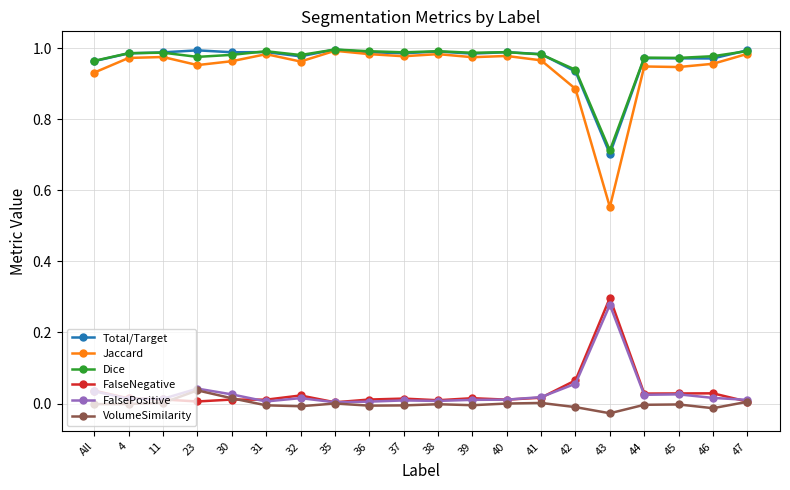

Which series has the largest range (max minus min)?

Jaccard